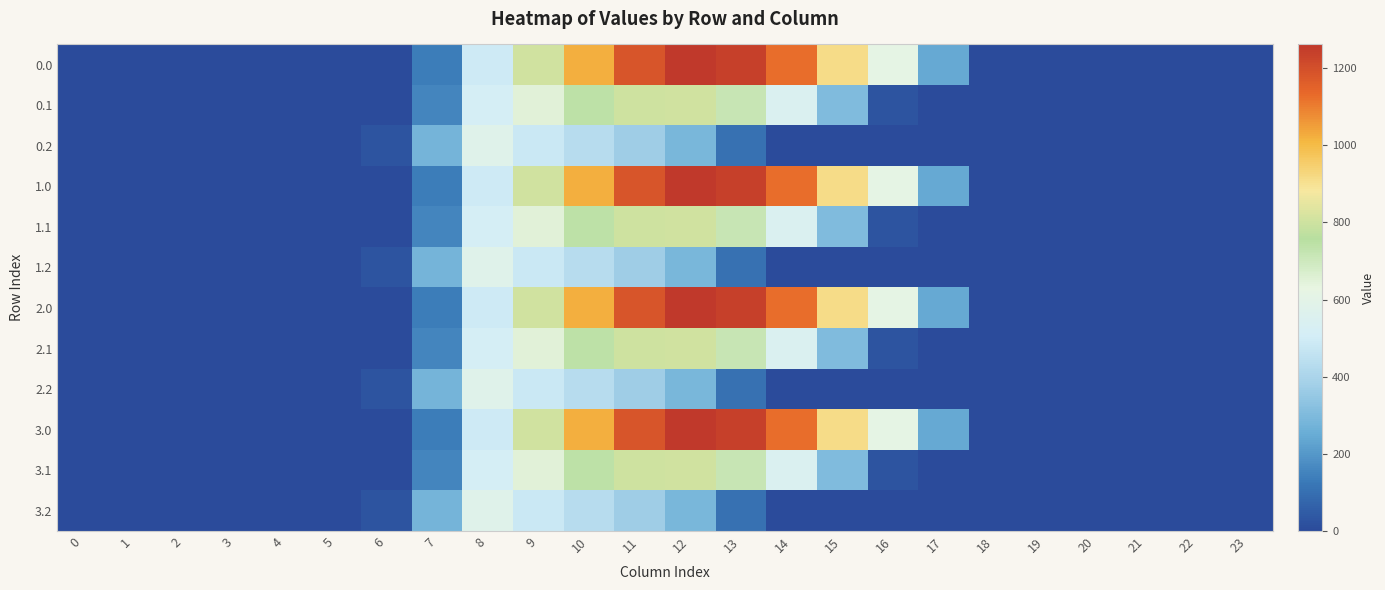

How many distinct data groups are displayed?

12